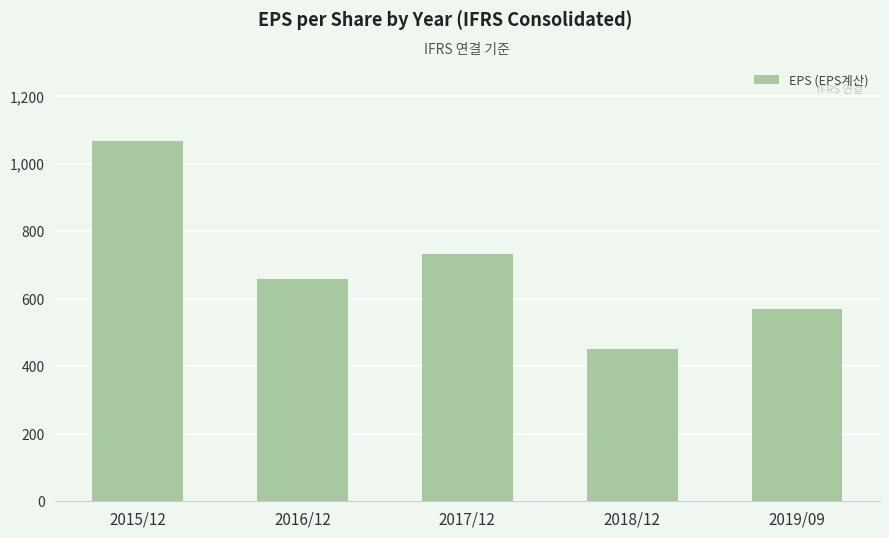

Which has a higher value, 2016/12 or 2018/12?

2016/12